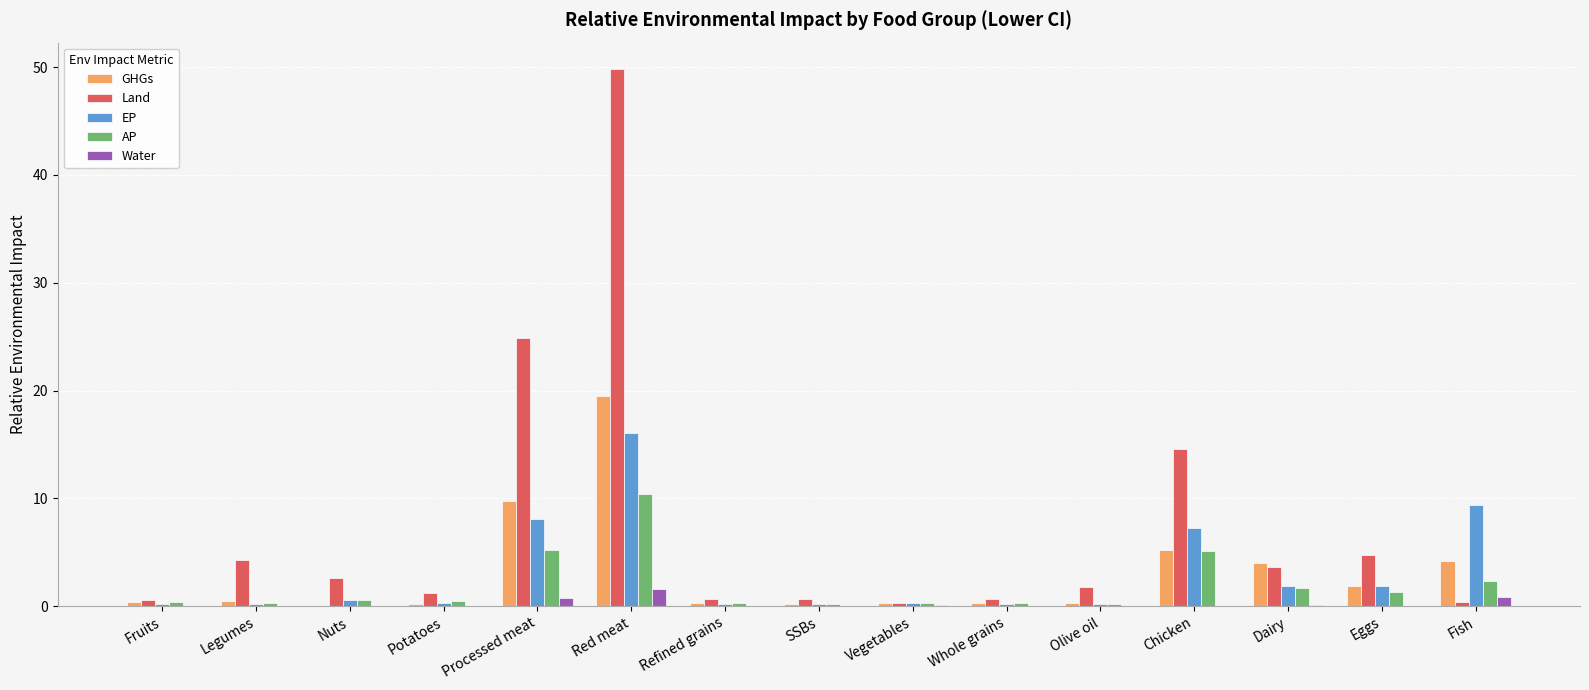

What is the approximate value of Water at Red meat?

1.6